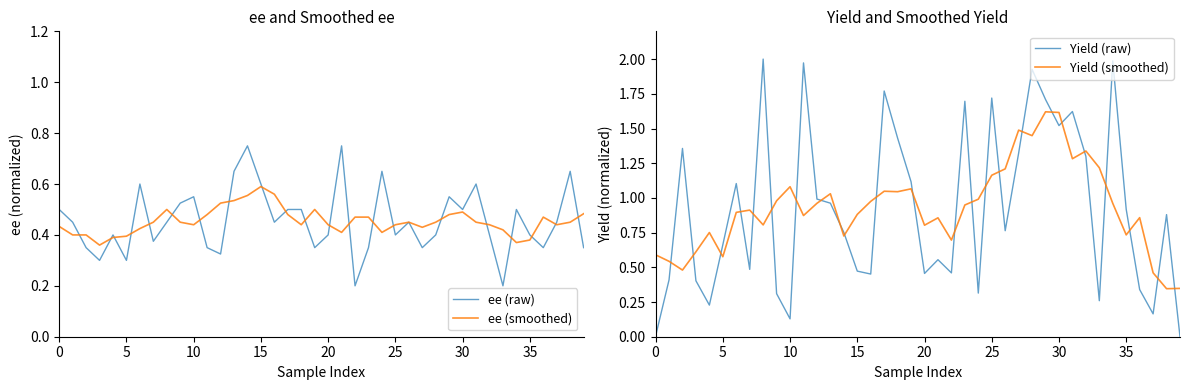

What is the value of the ee (raw) point at the 3rd from the left?

0.3